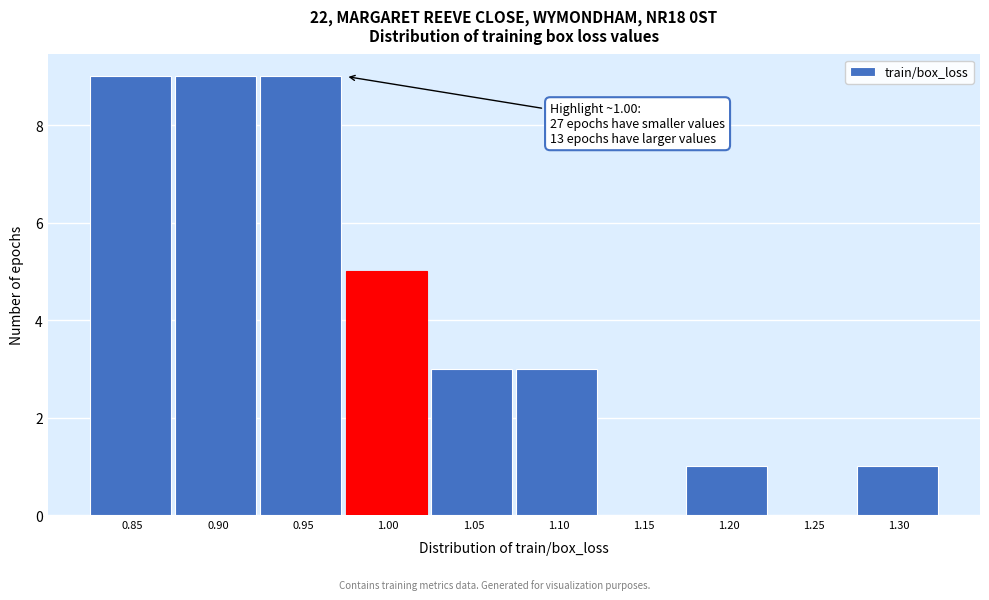

Reading right to left, what are all the values shown in this chart?

1.30=1	1.25=0	1.20=1	1.15=0	1.10=3	1.05=3	1.00=5	0.95=9	0.90=9	0.85=9